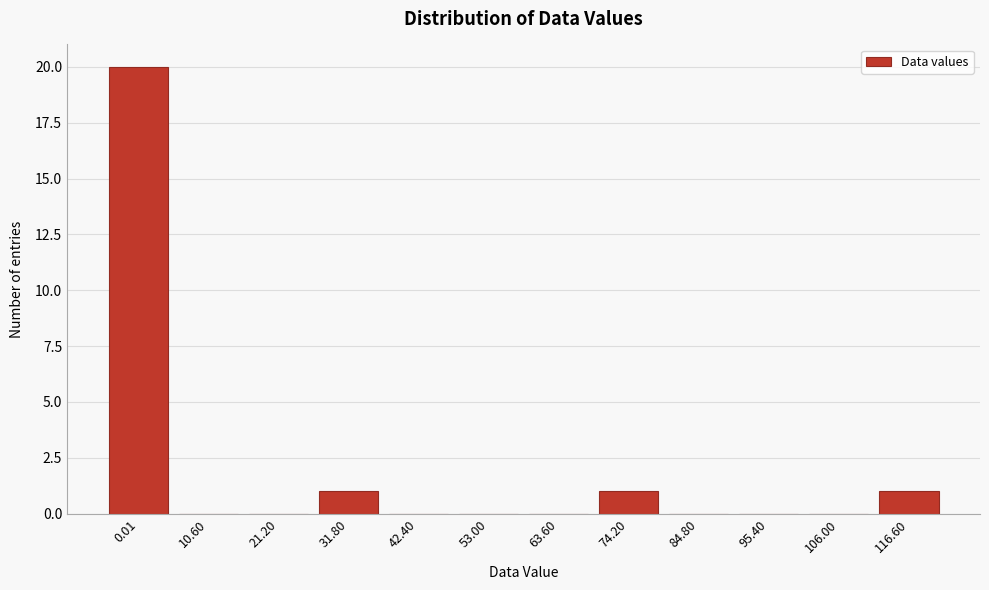

Reading left to right, what are all the values shown in this chart?

0.01=20	10.60=0	21.20=0	31.80=1	42.40=0	53.00=0	63.60=0	74.20=1	84.80=0	95.40=0	106.00=0	116.60=1